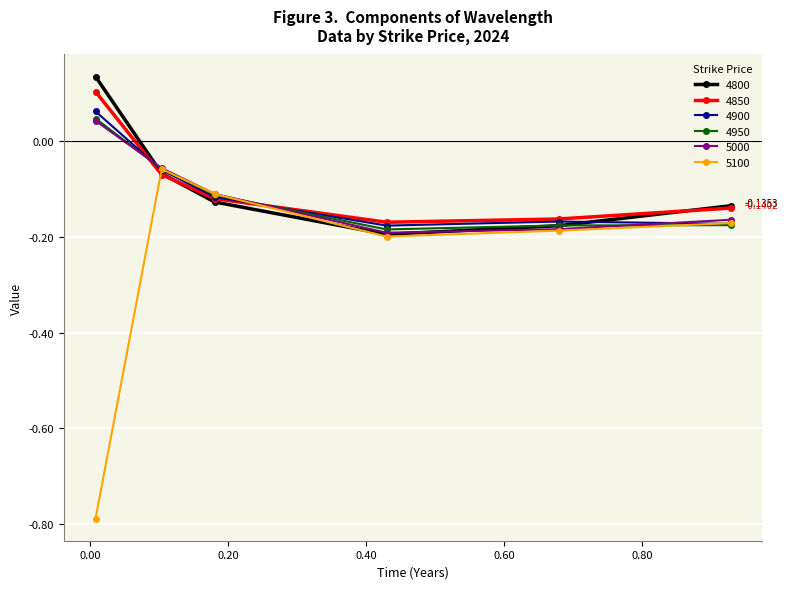

Which series has the widest spread of values?

5100